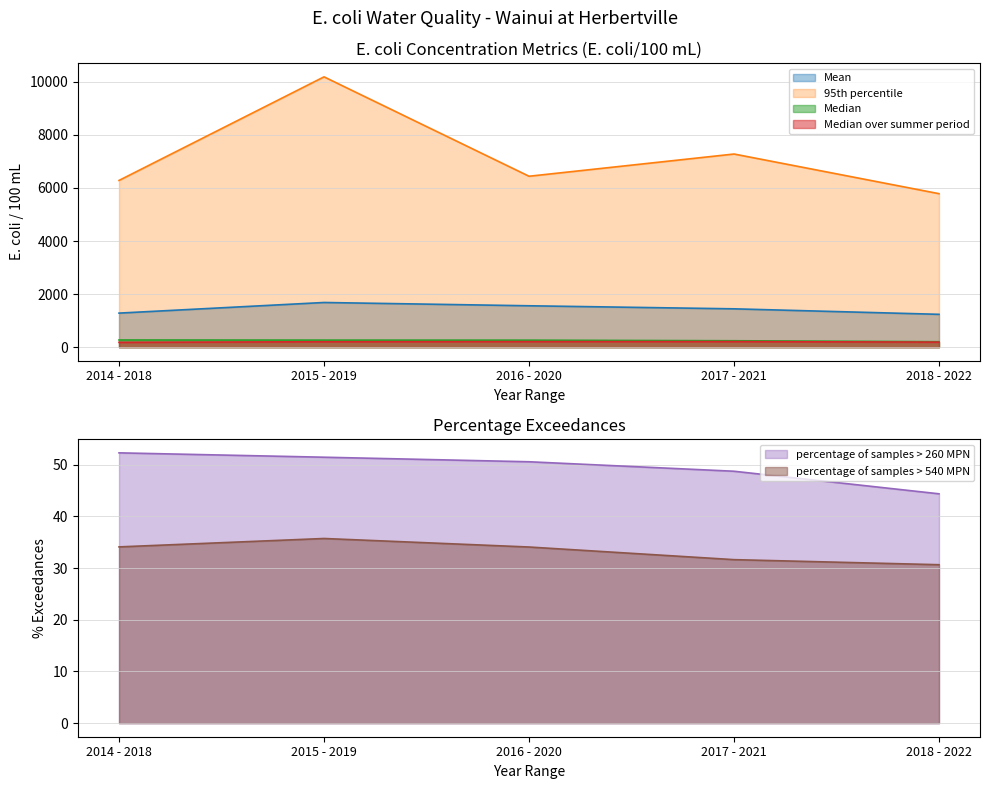

How many distinct data groups are displayed?

6